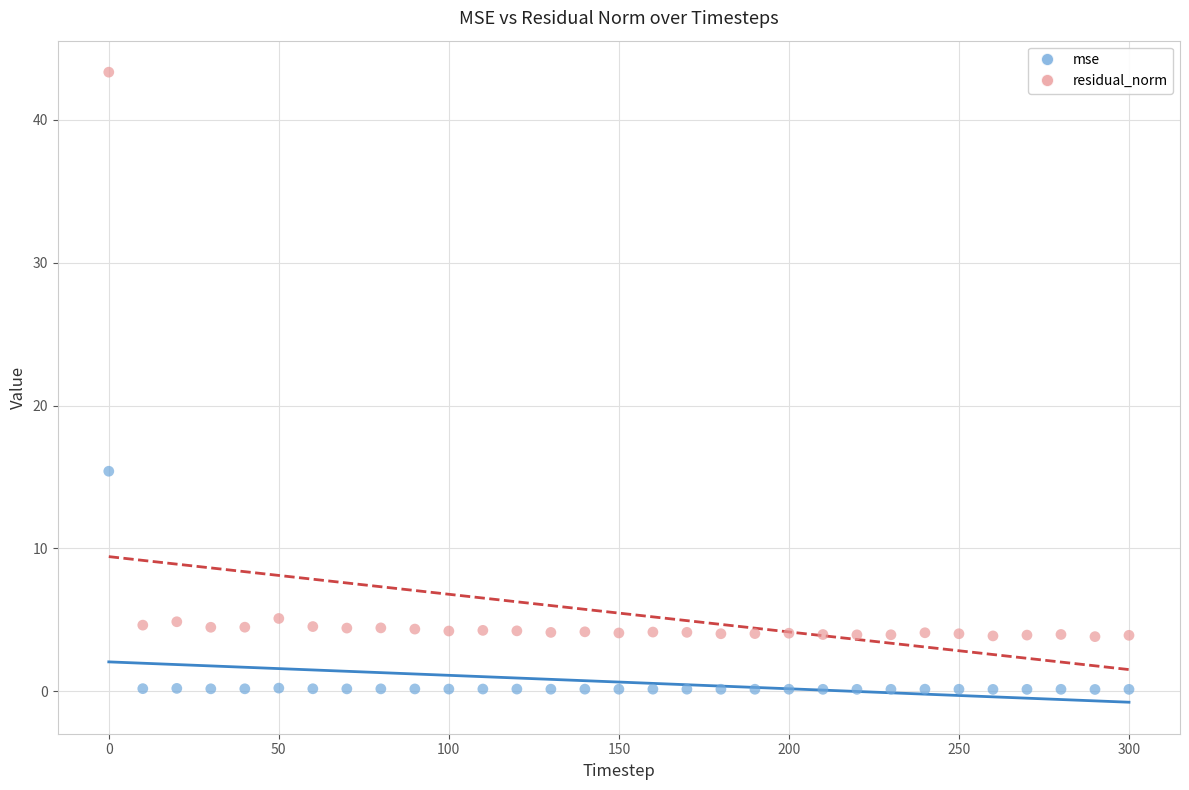

Which series reaches the minimum Y coordinate?

mse